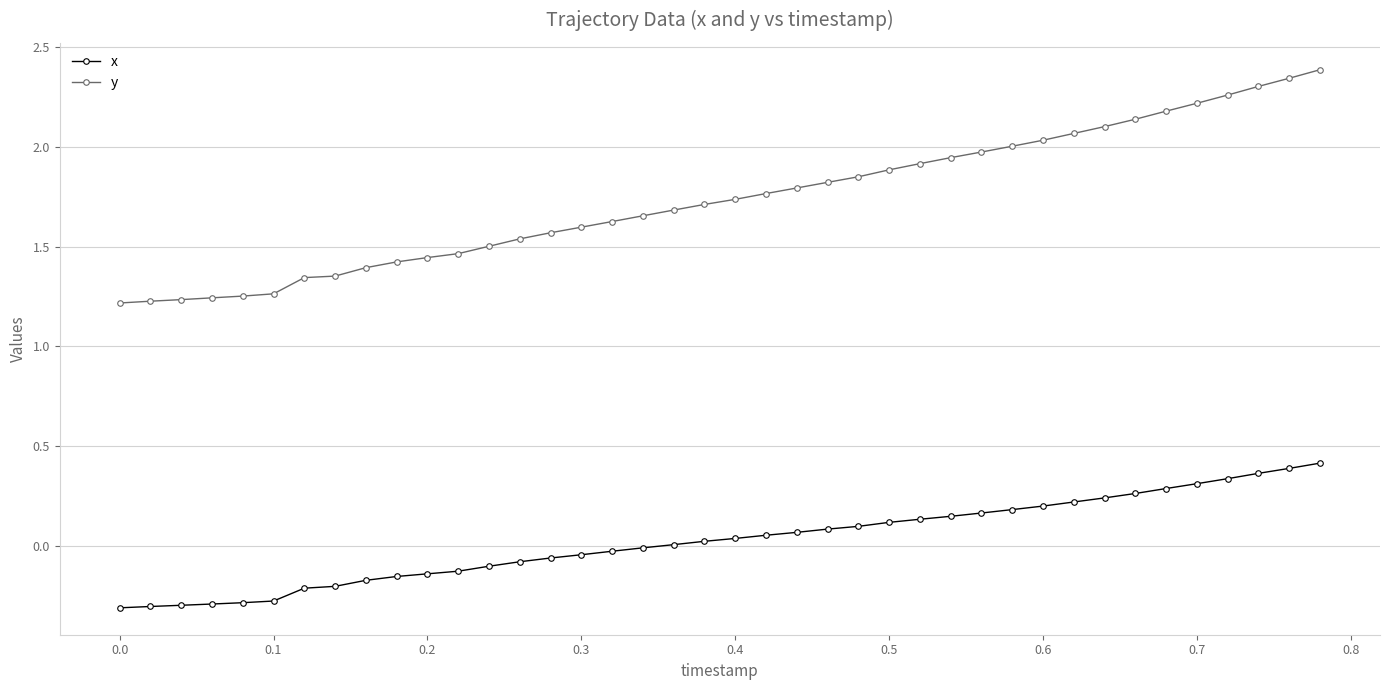

What is the difference between the second highest and minimum values in the x series?

0.7